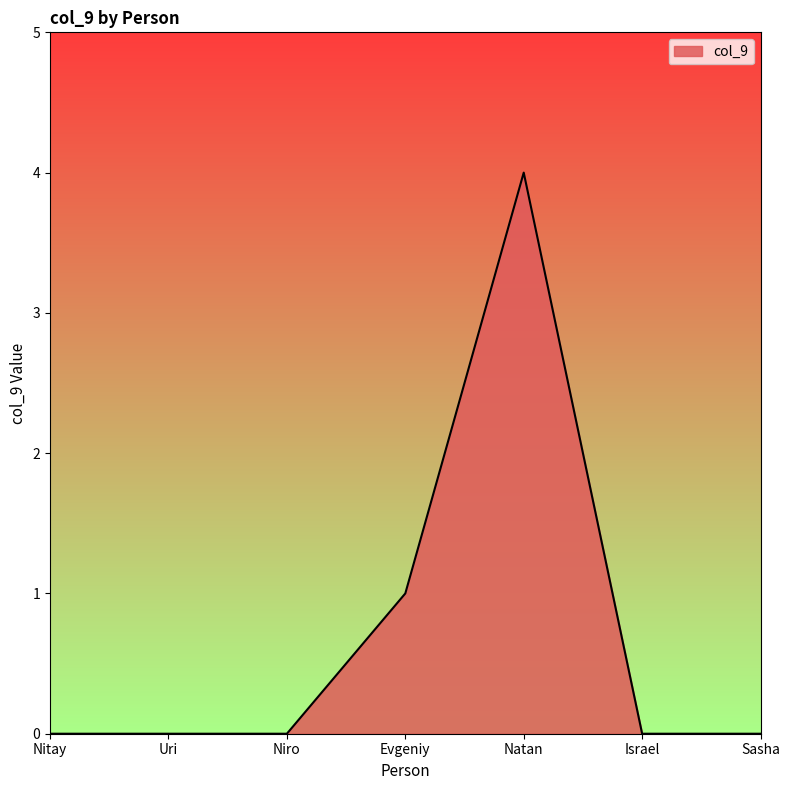

How many lines are shown in the chart?

1